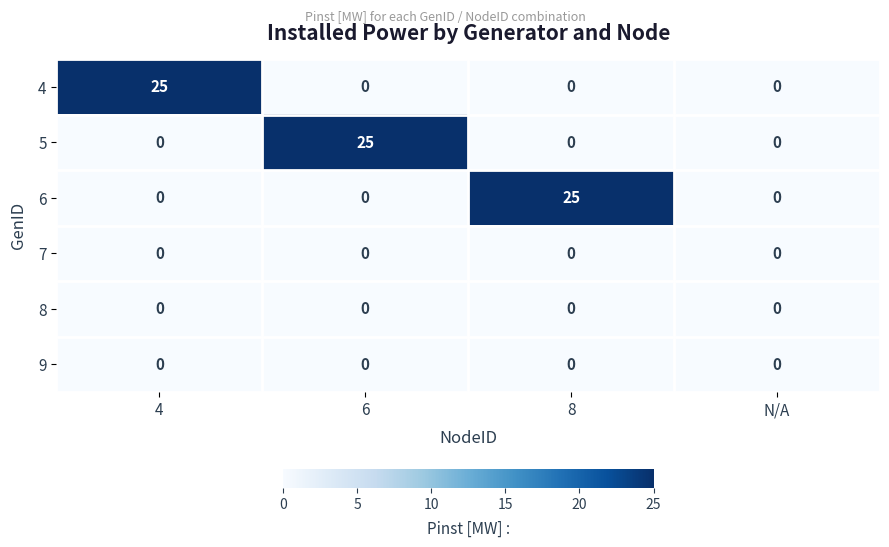

What is the sum of all 6 values?

25